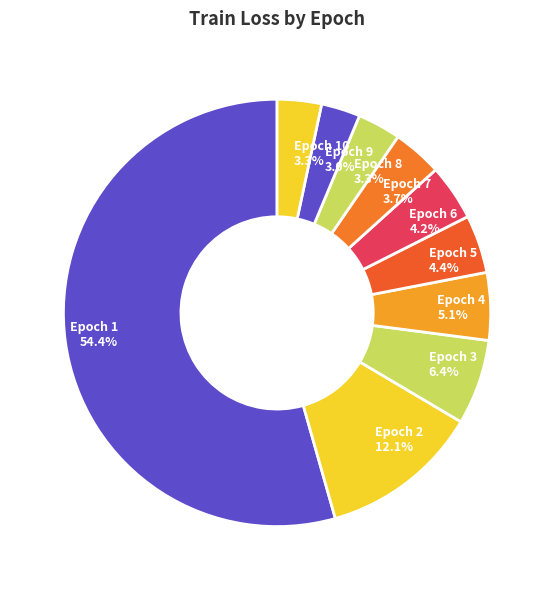

What percentage is NOT represented by Epoch 2?

87.9%